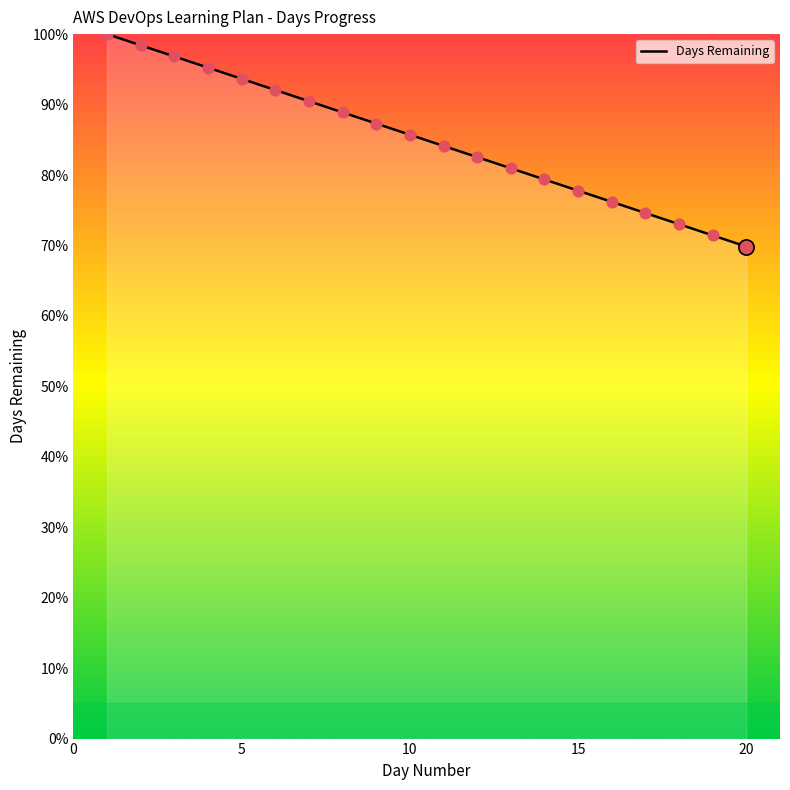

Which has a higher value, 15 or 18?

15